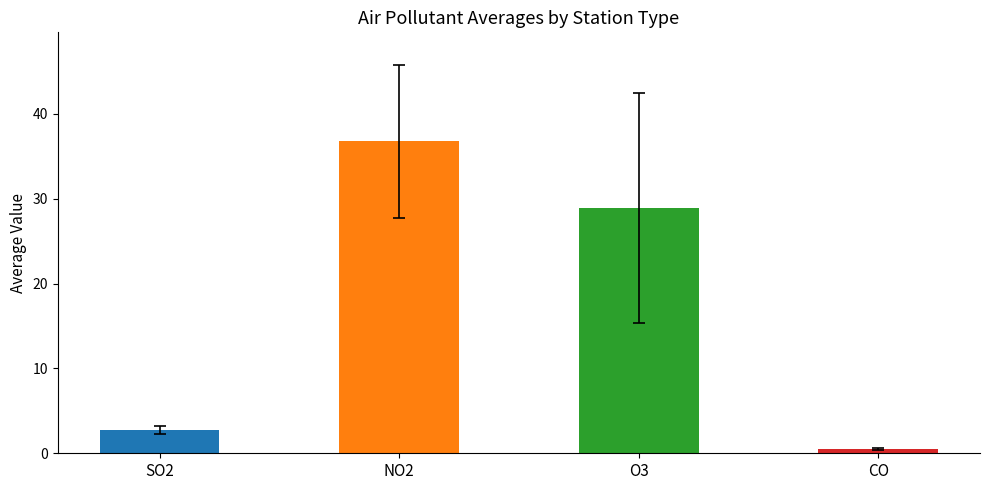

What is the label of the 2nd bar from the left?

NO2